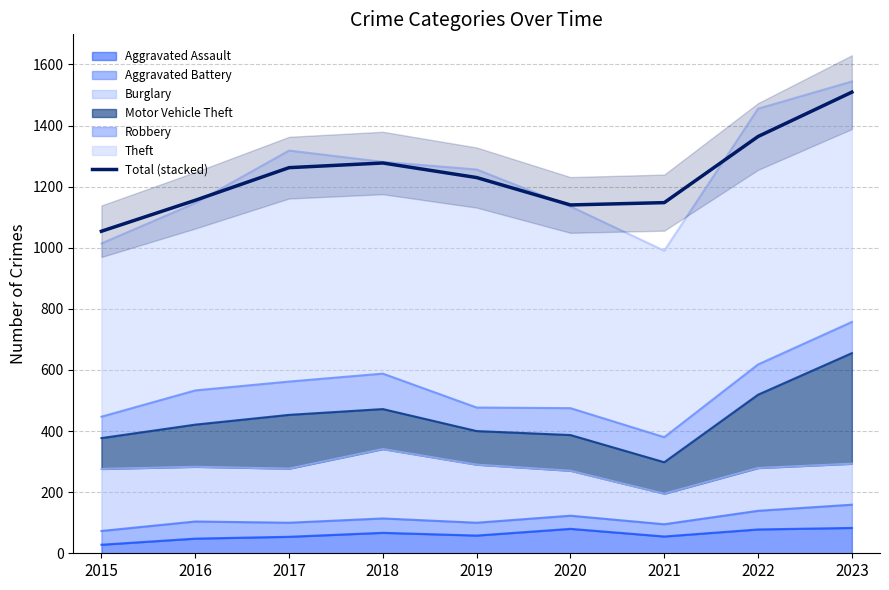

The value at 2019 is 1229.7. True or false?

True